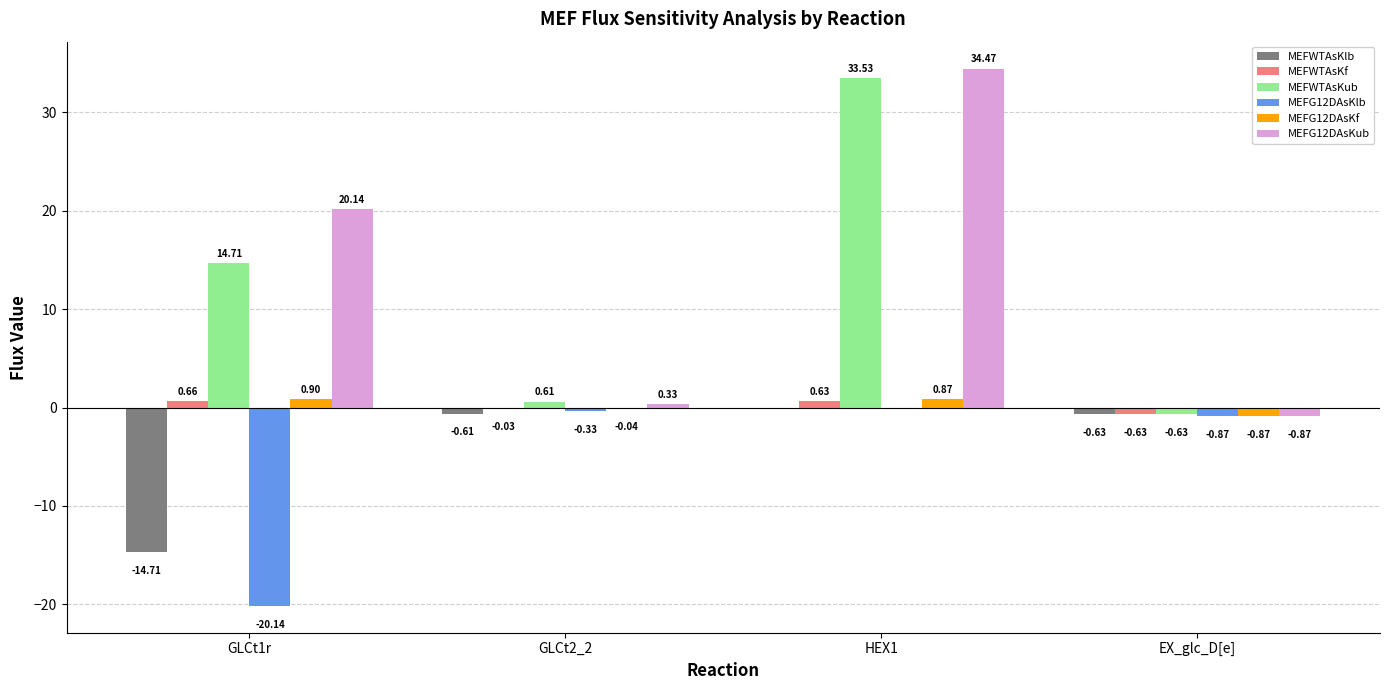

What is the difference between the MEFWTAsKub values at GLCt2_2 and GLCt1r?

14.1